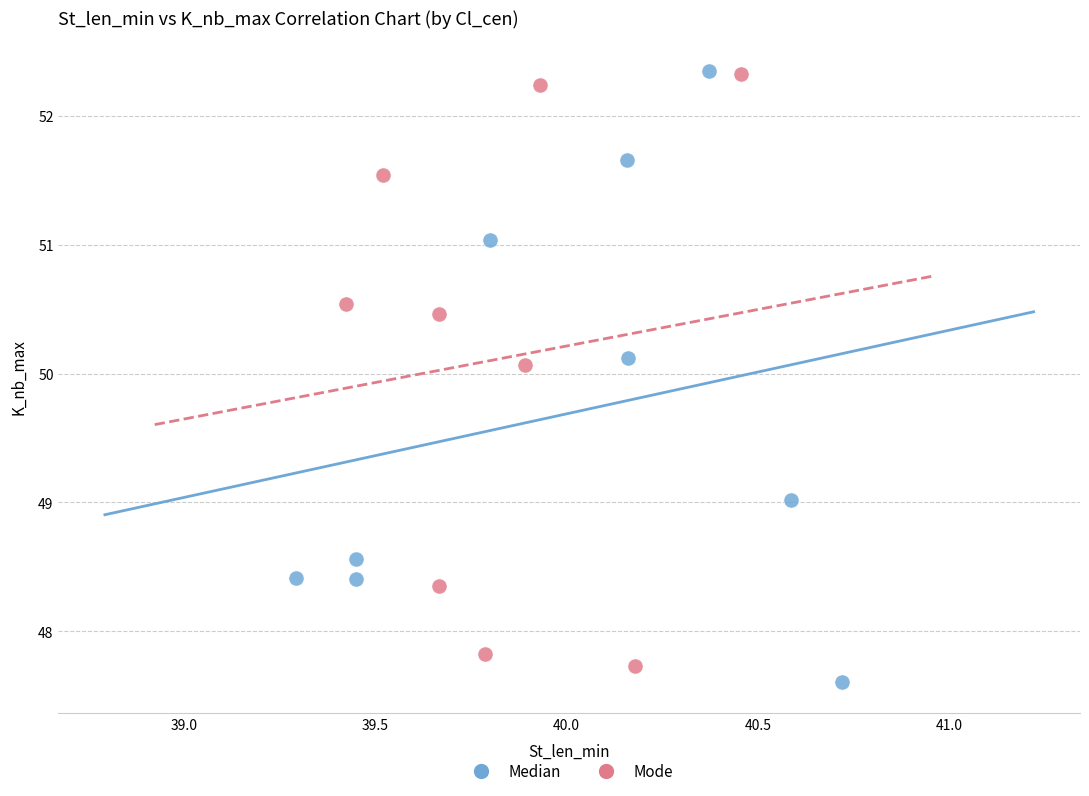

Which series reaches the minimum Y coordinate?

Median